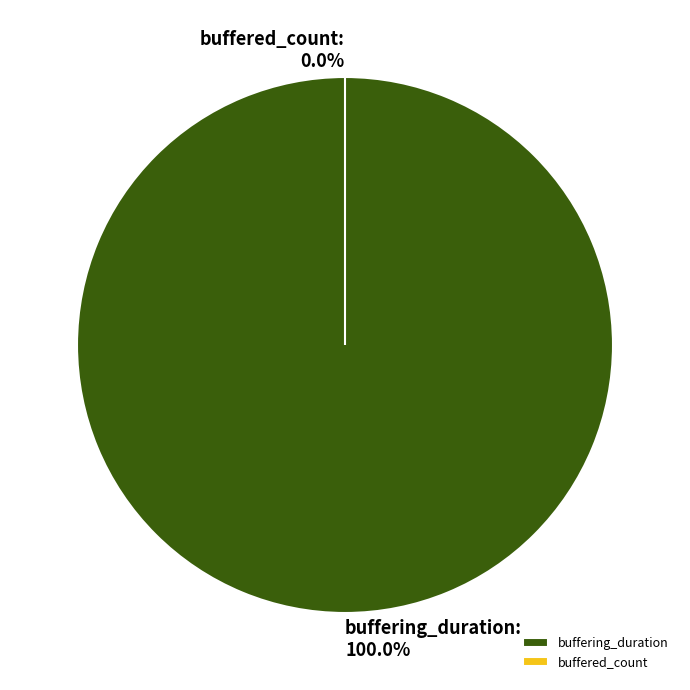

Which category has the biggest portion of the pie?

buffering_duration